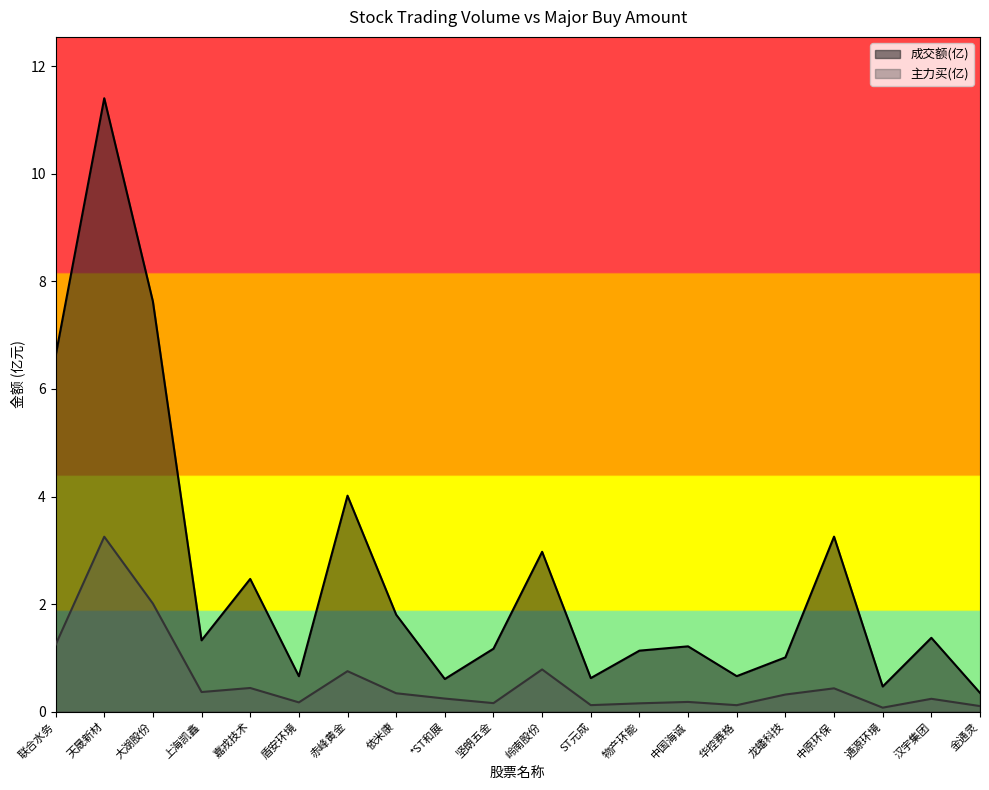

True or false: 主力买 has more than 0 points higher than both neighbors.

True